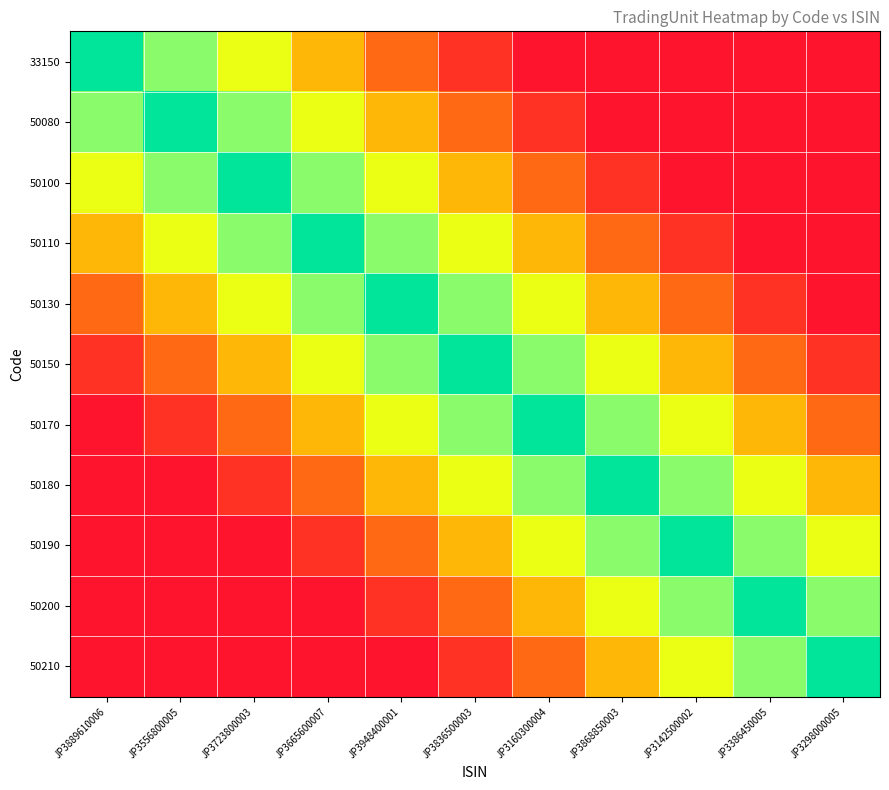

Reading left to right, list all the values displayed in this chart.

33150: JP3889610006=100	JP3556800005=82	JP3723800003=64	JP3665600007=46	JP3948400001=28	JP3836500003=10	JP3160300004=0	JP3868850003=0	JP3142500002=0	JP3386450005=0	JP3298000005=0
50080: JP3889610006=82	JP3556800005=100	JP3723800003=82	JP3665600007=64	JP3948400001=46	JP3836500003=28	JP3160300004=10	JP3868850003=0	JP3142500002=0	JP3386450005=0	JP3298000005=0
50100: JP3889610006=64	JP3556800005=82	JP3723800003=100	JP3665600007=82	JP3948400001=64	JP3836500003=46	JP3160300004=28	JP3868850003=10	JP3142500002=0	JP3386450005=0	JP3298000005=0
50110: JP3889610006=46	JP3556800005=64	JP3723800003=82	JP3665600007=100	JP3948400001=82	JP3836500003=64	JP3160300004=46	JP3868850003=28	JP3142500002=10	JP3386450005=0	JP3298000005=0
50130: JP3889610006=28	JP3556800005=46	JP3723800003=64	JP3665600007=82	JP3948400001=100	JP3836500003=82	JP3160300004=64	JP3868850003=46	JP3142500002=28	JP3386450005=10	JP3298000005=0
50150: JP3889610006=10	JP3556800005=28	JP3723800003=46	JP3665600007=64	JP3948400001=82	JP3836500003=100	JP3160300004=82	JP3868850003=64	JP3142500002=46	JP3386450005=28	JP3298000005=10
50170: JP3889610006=0	JP3556800005=10	JP3723800003=28	JP3665600007=46	JP3948400001=64	JP3836500003=82	JP3160300004=100	JP3868850003=82	JP3142500002=64	JP3386450005=46	JP3298000005=28
50180: JP3889610006=0	JP3556800005=0	JP3723800003=10	JP3665600007=28	JP3948400001=46	JP3836500003=64	JP3160300004=82	JP3868850003=100	JP3142500002=82	JP3386450005=64	JP3298000005=46
50190: JP3889610006=0	JP3556800005=0	JP3723800003=0	JP3665600007=10	JP3948400001=28	JP3836500003=46	JP3160300004=64	JP3868850003=82	JP3142500002=100	JP3386450005=82	JP3298000005=64
50200: JP3889610006=0	JP3556800005=0	JP3723800003=0	JP3665600007=0	JP3948400001=10	JP3836500003=28	JP3160300004=46	JP3868850003=64	JP3142500002=82	JP3386450005=100	JP3298000005=82
50210: JP3889610006=0	JP3556800005=0	JP3723800003=0	JP3665600007=0	JP3948400001=0	JP3836500003=10	JP3160300004=28	JP3868850003=46	JP3142500002=64	JP3386450005=82	JP3298000005=100